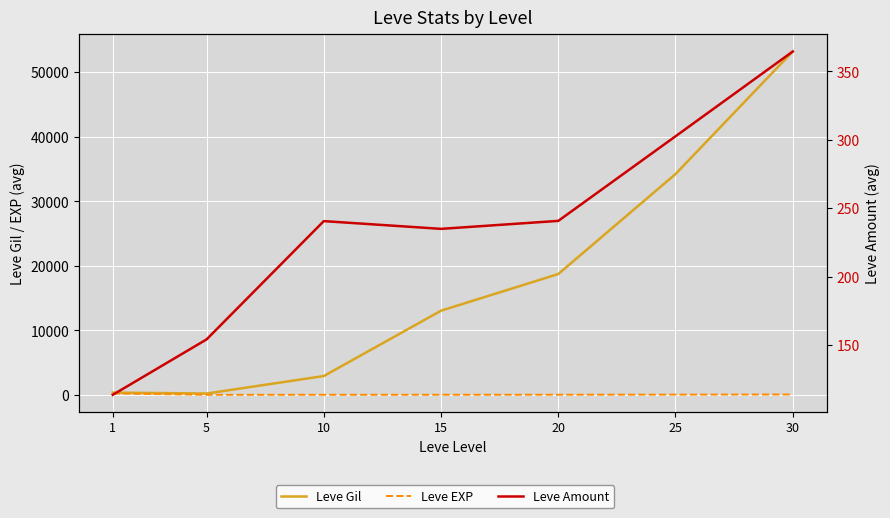

How many interior local valleys does the Leve Gil series have?

1